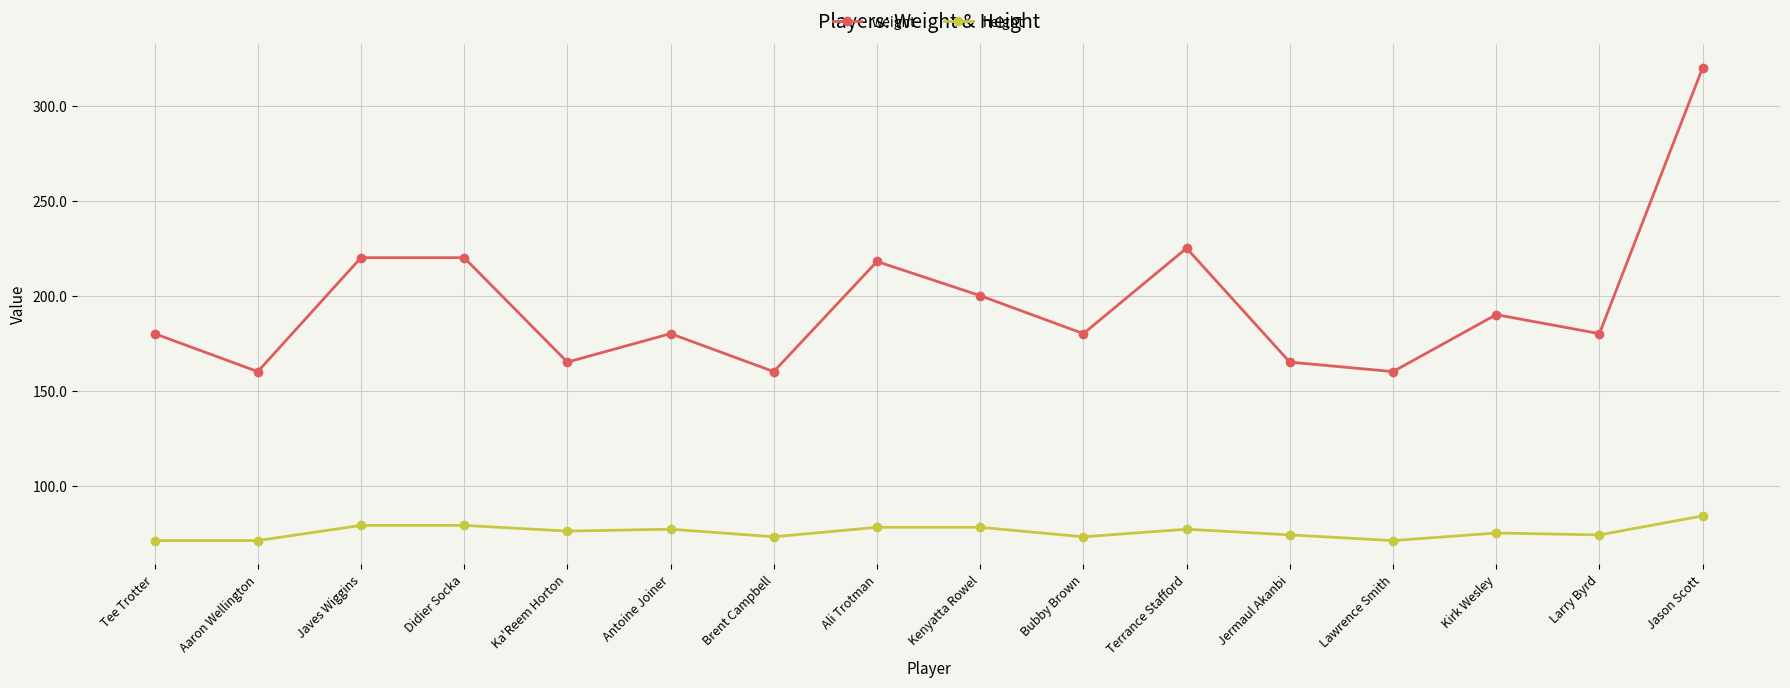

Which series has the largest total across all categories?

weight